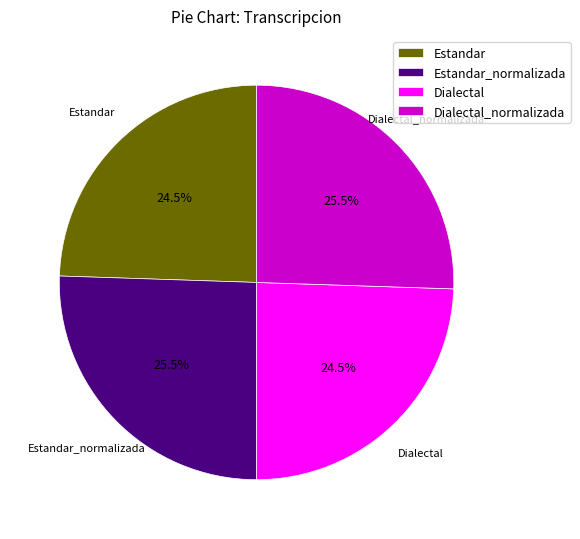

Combined, do Estandar and Dialectal account for over 50%?

No